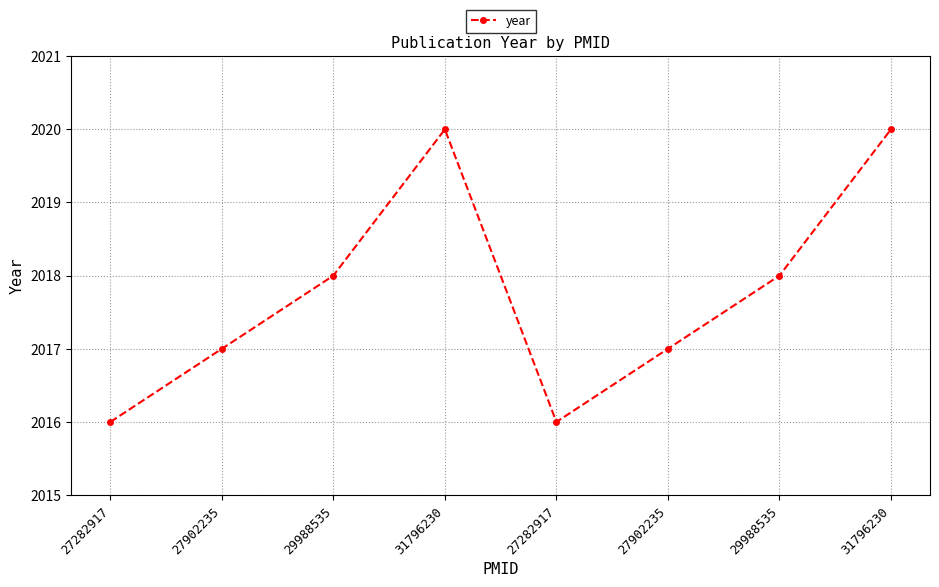

What is the value of the 5th point from the left?

2016